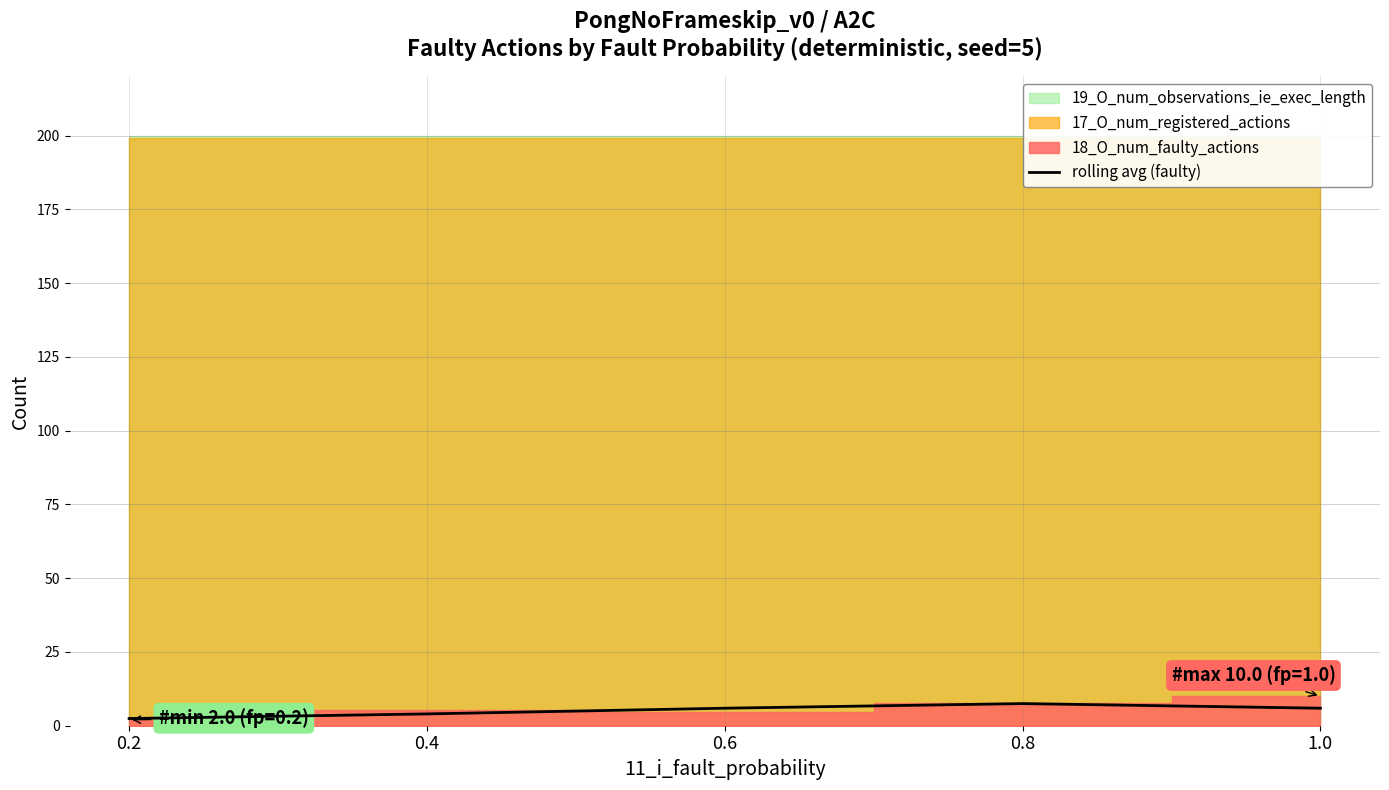

Rank the categories by value from lowest to highest.

0.2, 0.4, 0.6, 1.0, 0.8